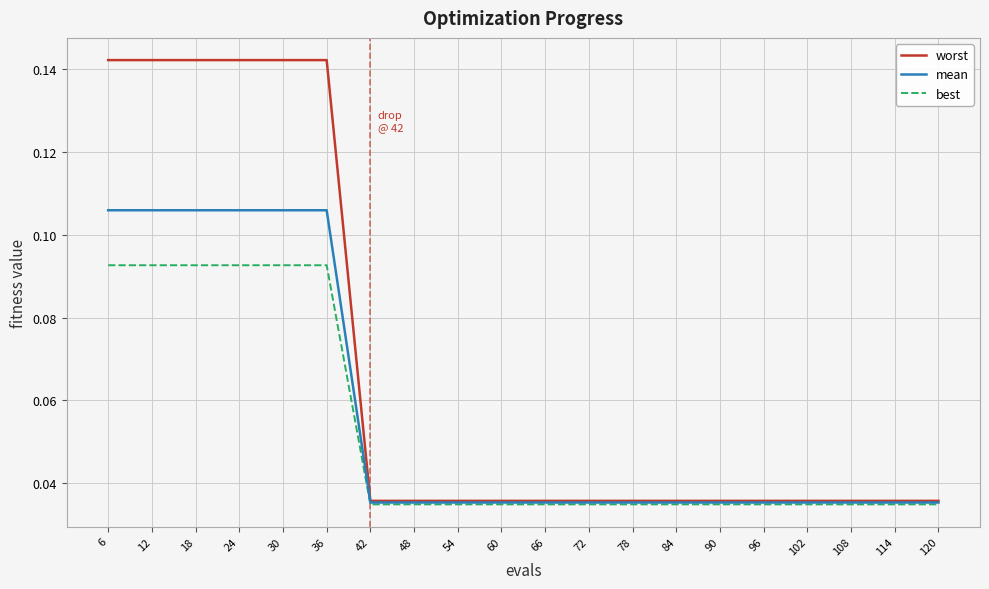

List the series in order of their overall mean, highest first.

worst, mean, best